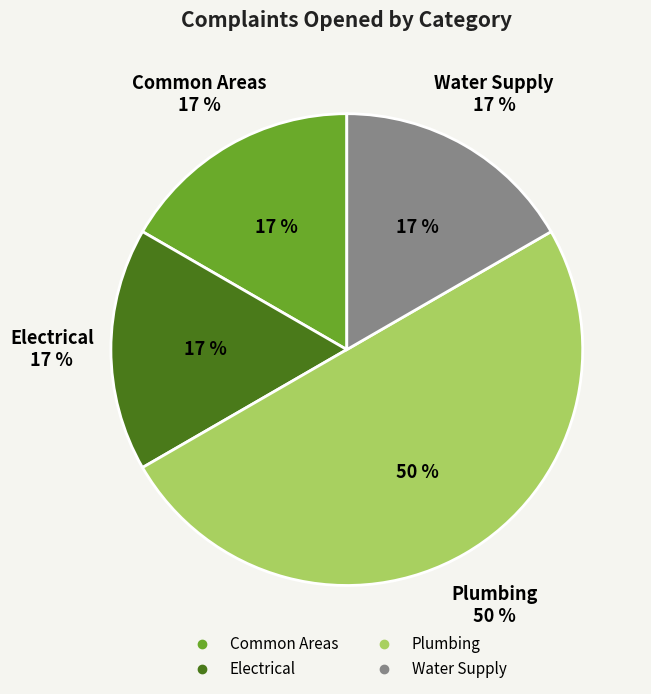

Is the sum of Common Areas and Water Supply greater than half?

No